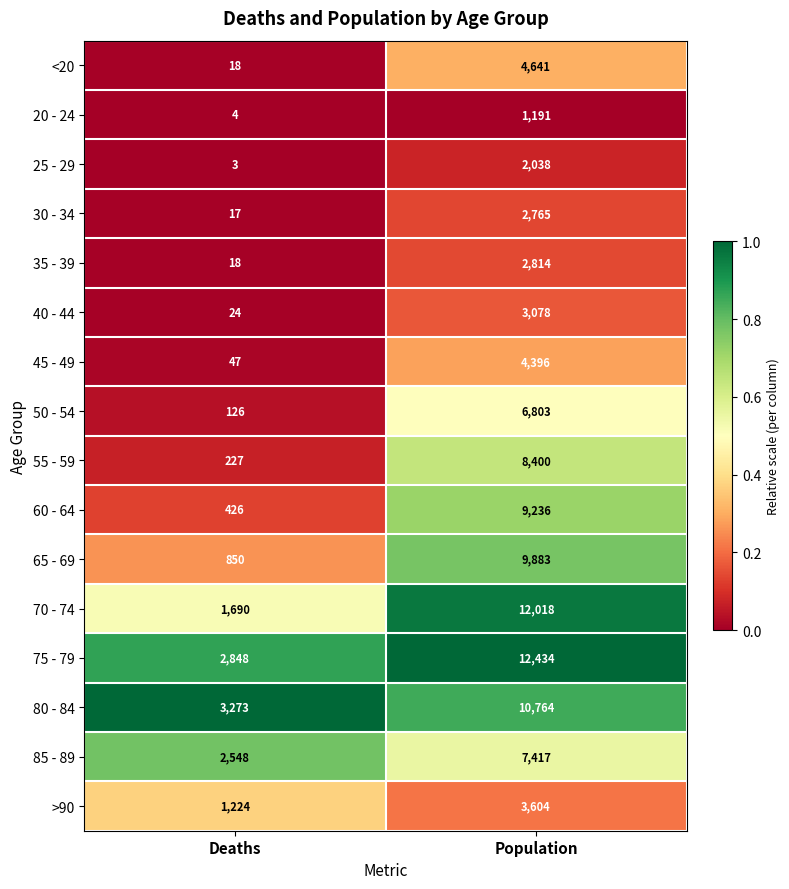

Which series has the widest spread of values?

70 - 74